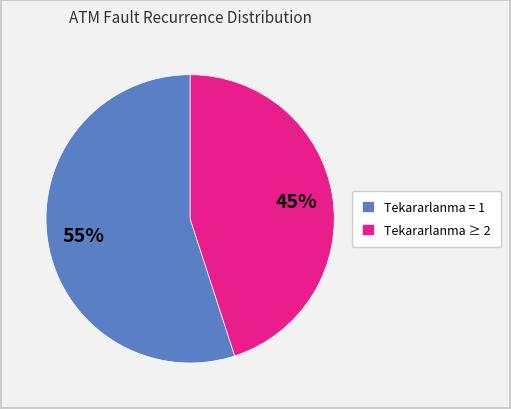

What percentage is the Tekararlanma ≥ 2 slice, to the nearest percent?

45%